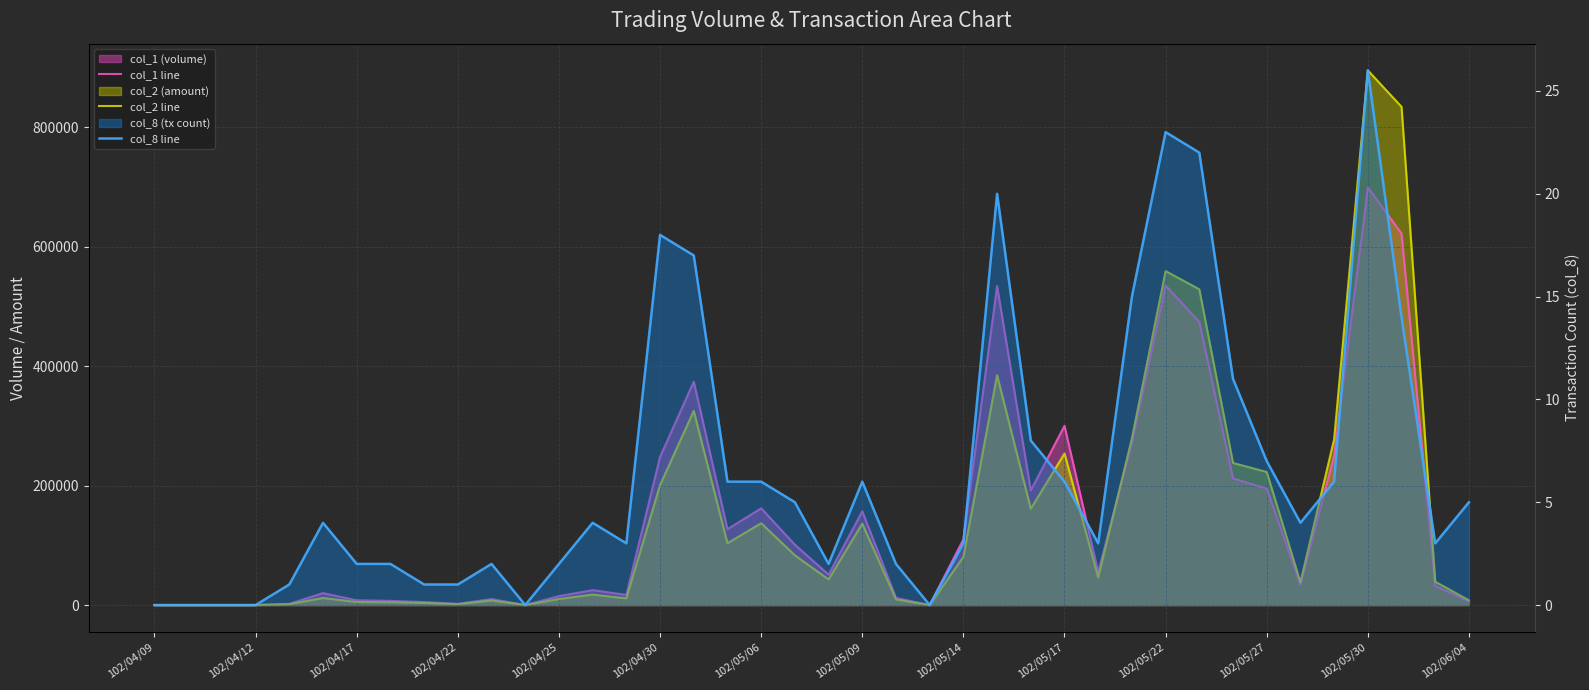

What is the difference between the second highest and minimum values in the col_8 line series?

23